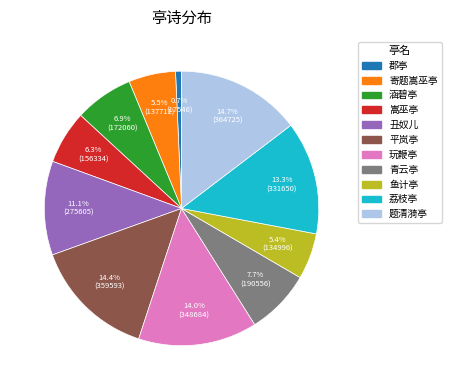

What is the smallest slice in the pie chart?

郡亭